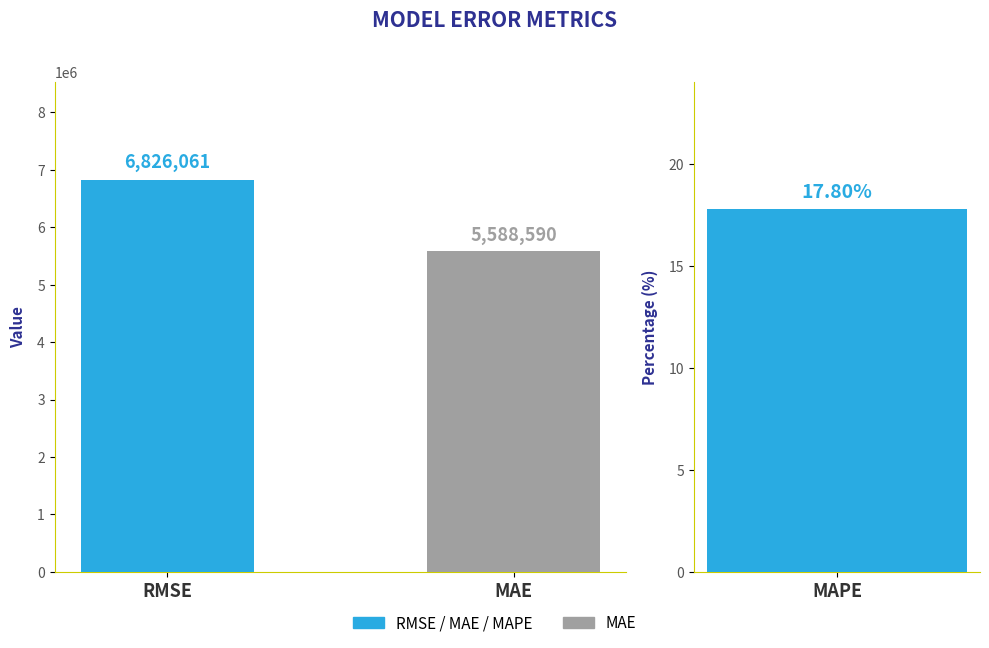

What is the difference between the values at MAE and RMSE?

1237471.0